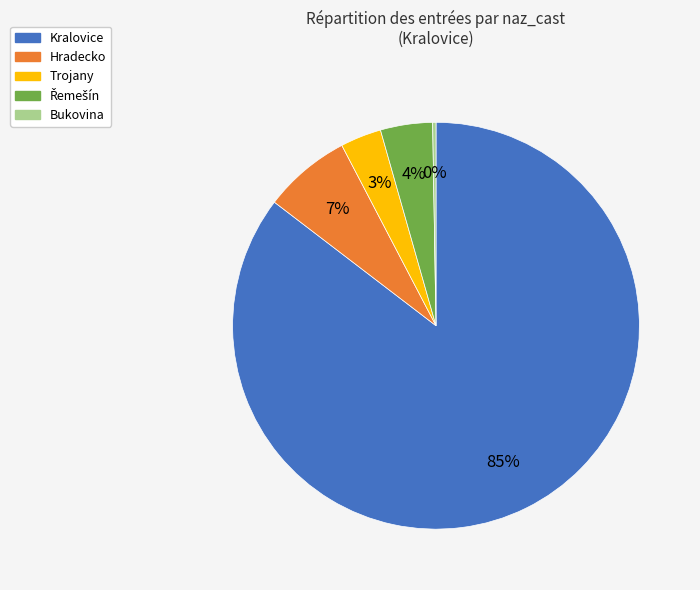

To the nearest percent, what is the average slice percentage?

20%